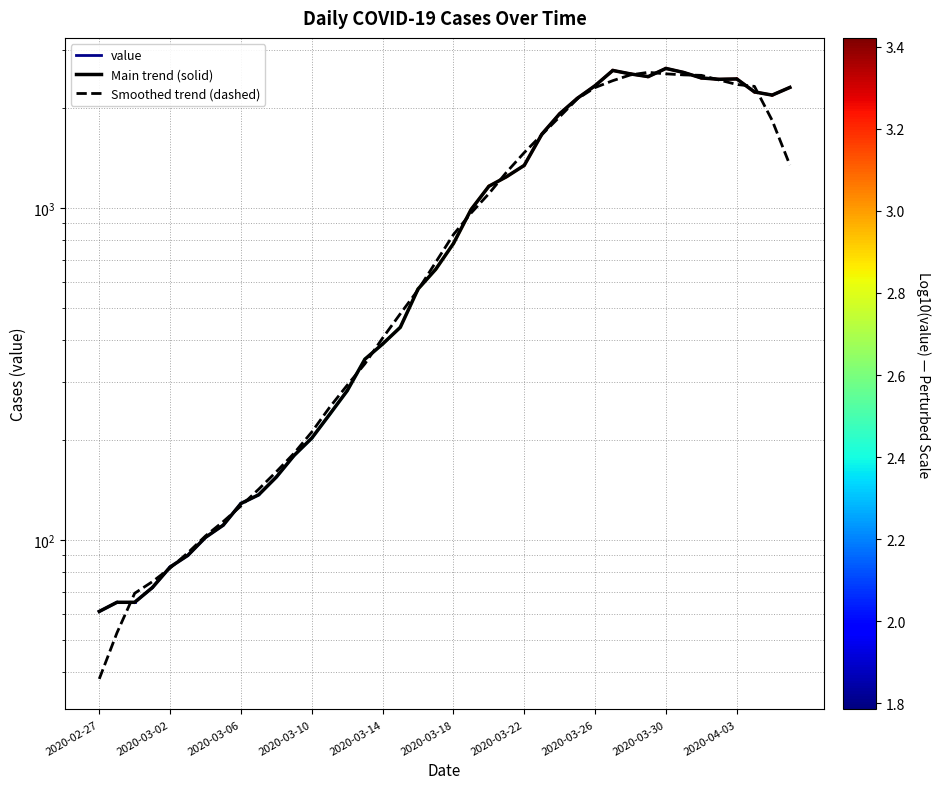

What is the ratio of the value at 2020-03-04 to the value at 2020-03-01?

1.4